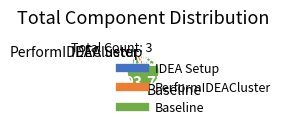

Which slice is the largest?

Baseline